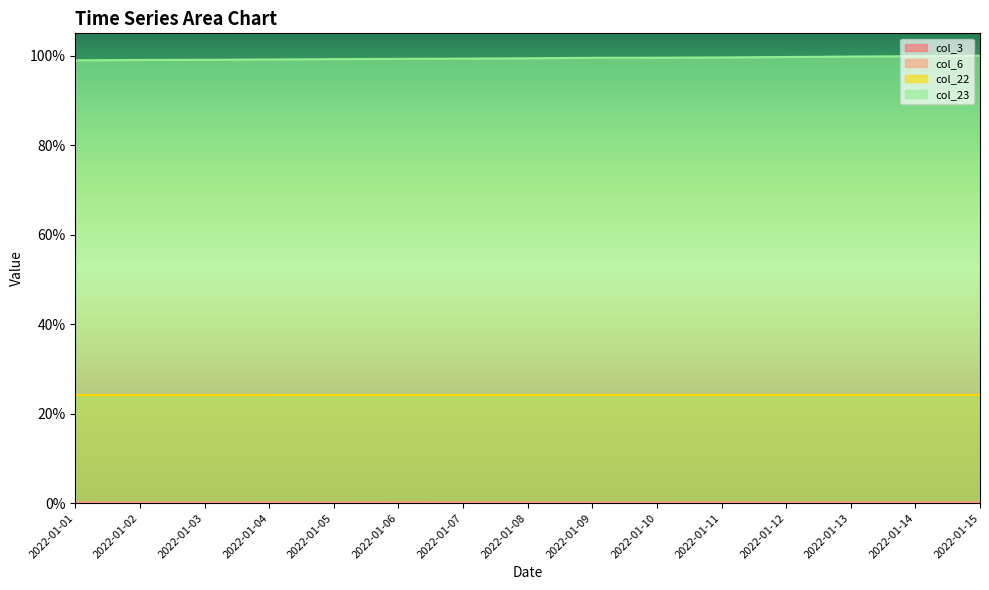

Which series has the largest total across all categories?

col_23